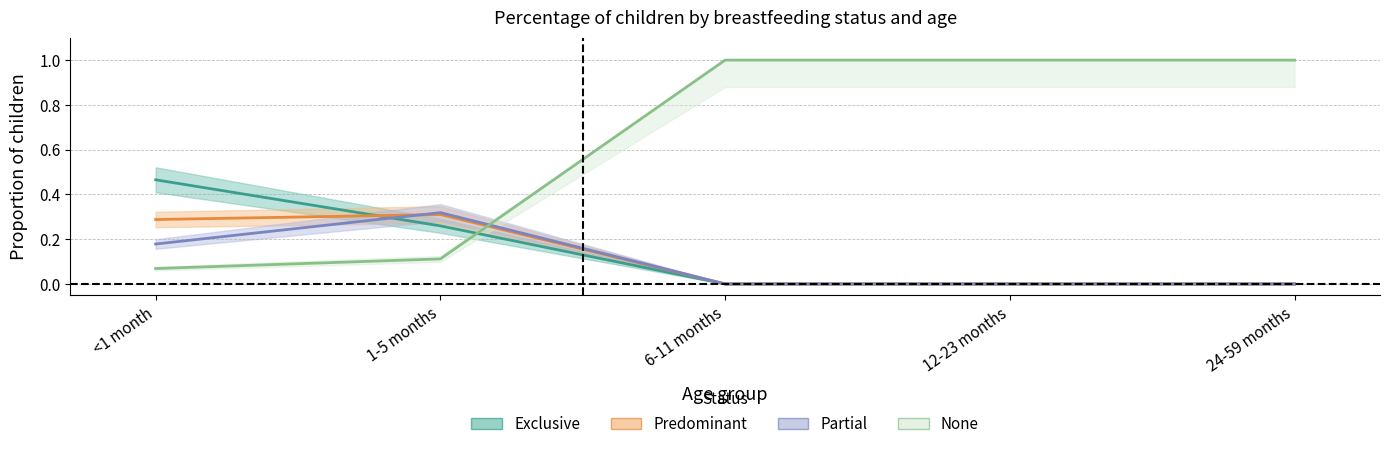

True or false: None and Partial cross at least once.

True